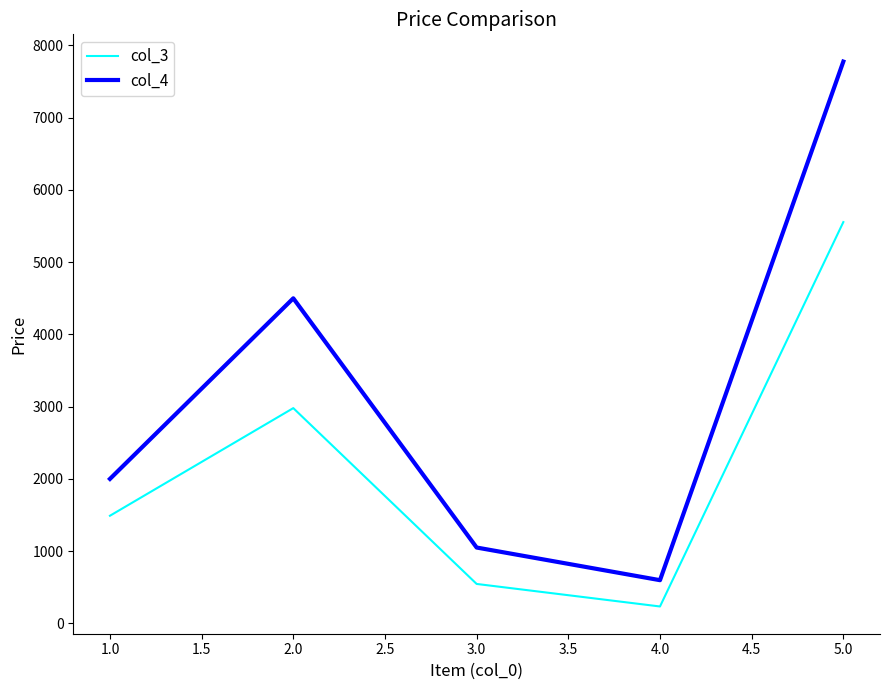

What is the minimum value shown in the chart?

234